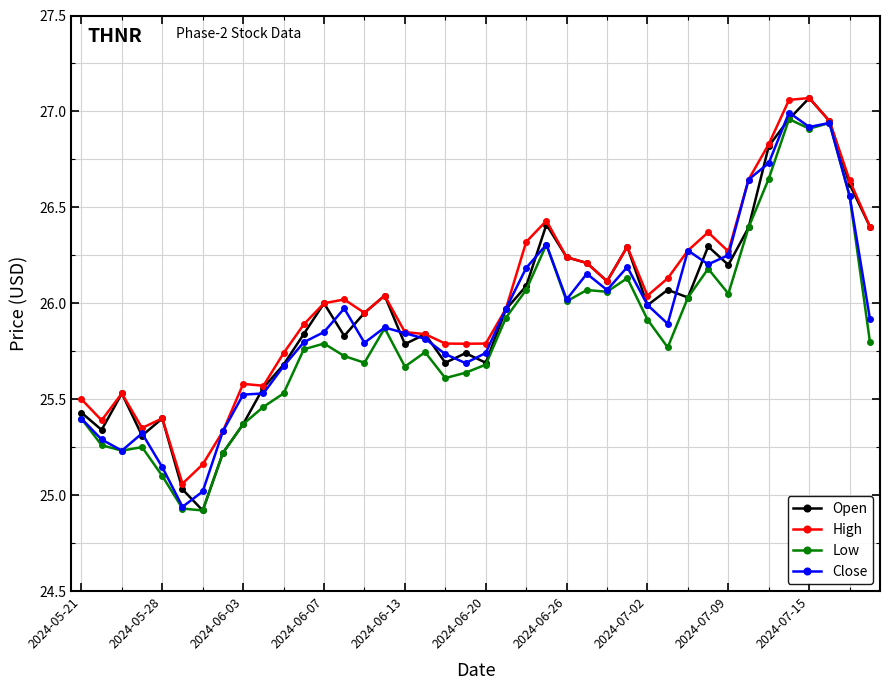

Which series has the largest range (max minus min)?

Open